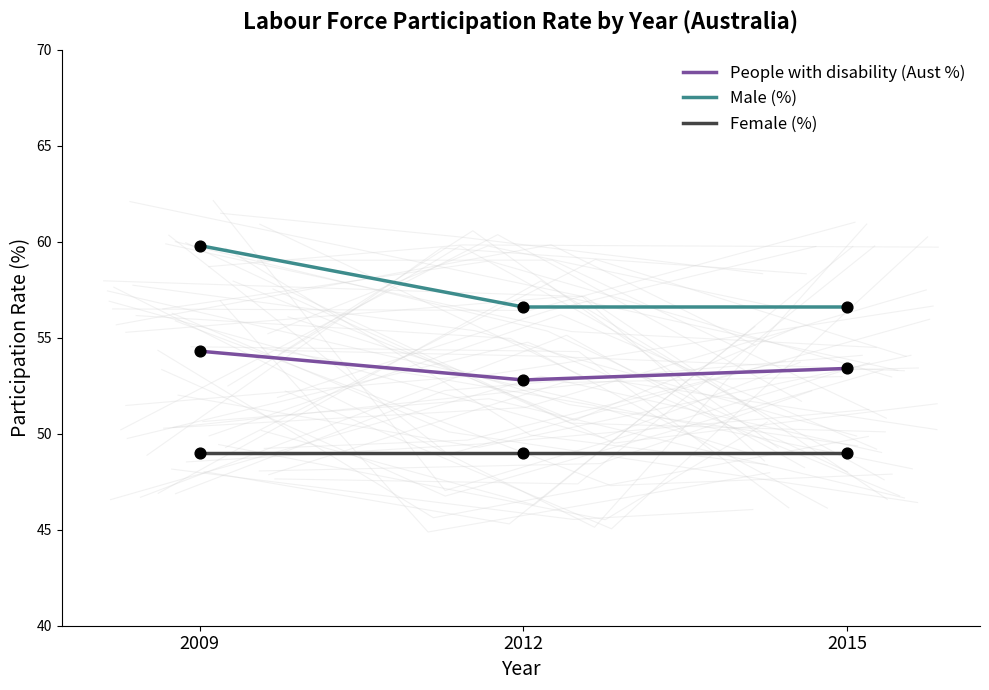

What are all the series names shown in the legend?

People with disability (Aust %), Male (%), Female (%)